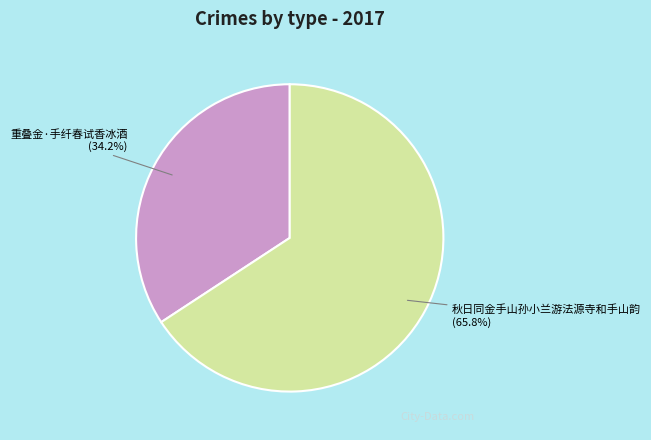

How many segments does this pie chart have?

2